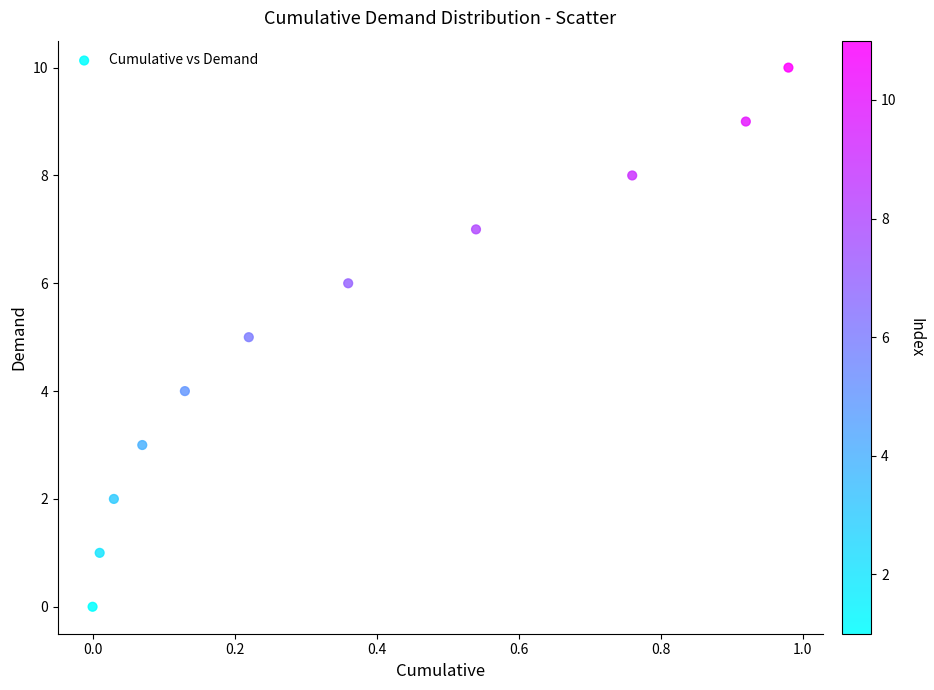

What is the average Y value?

5